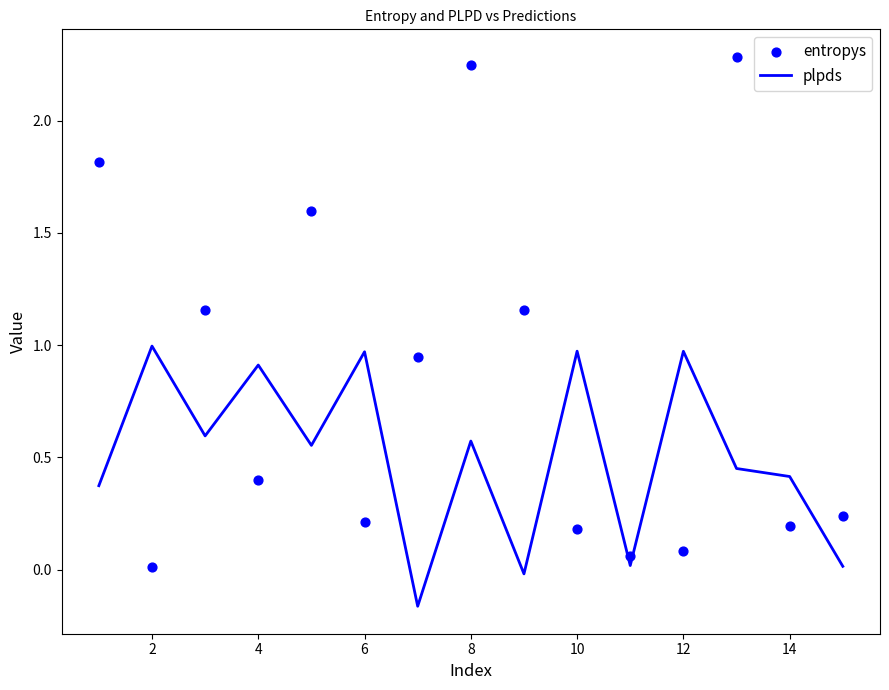

True or false: plpds has a value of 0.6 at 8.

True